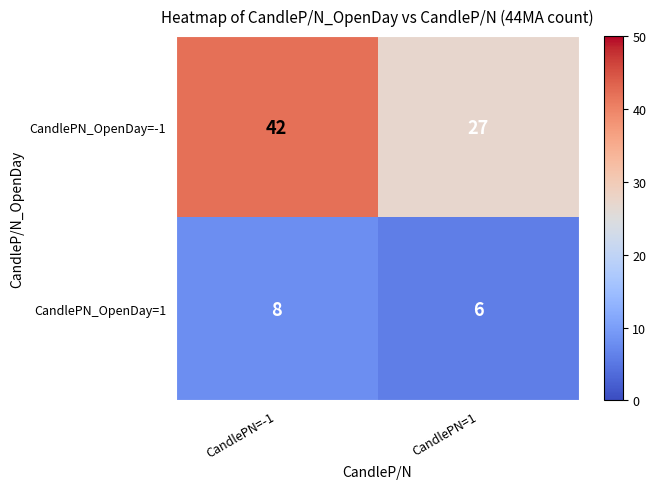

Is it true that CandlePN_OpenDay=-1 equals 19 at CandlePN=1?

False